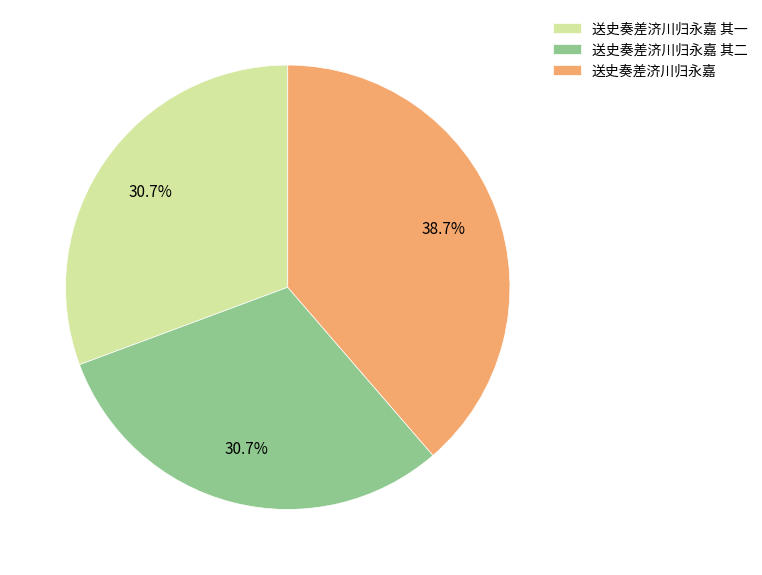

Is the sum of 送史奏差济川归永嘉 and 送史奏差济川归永嘉 其二 greater than half?

Yes